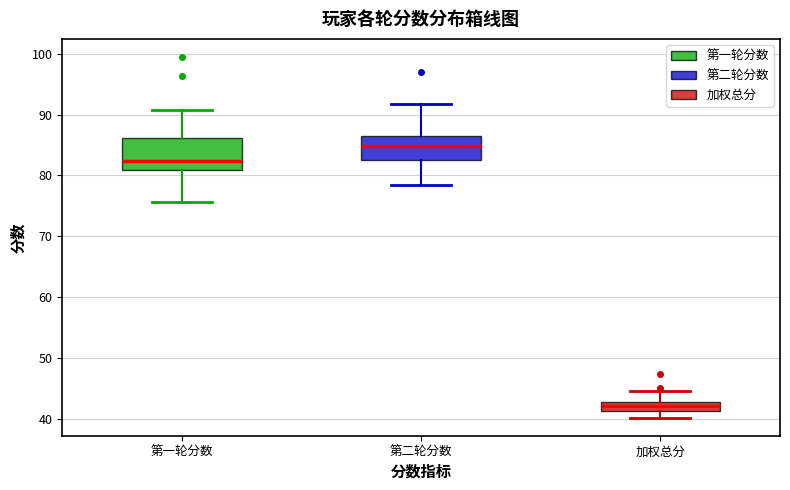

Comparing the boxes themselves (not the whiskers), which one is the tallest?

第一轮分数